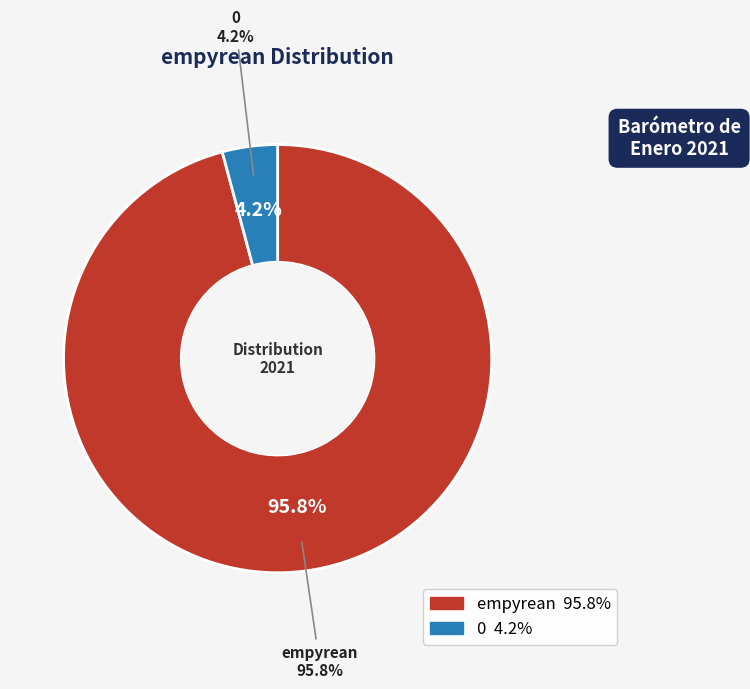

The 0 slice represents 13% of the pie. True or false?

False